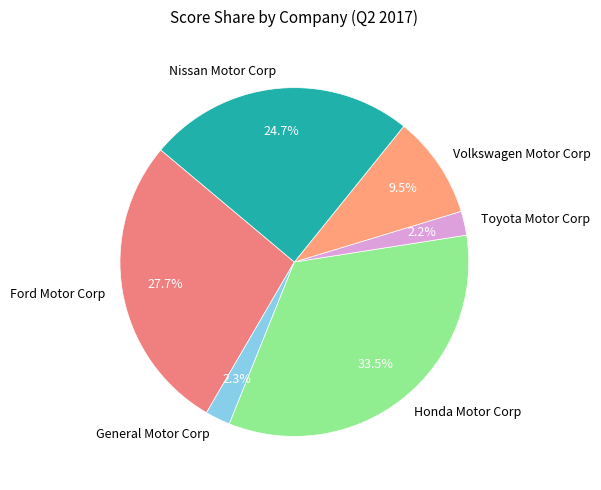

What is the total percentage of Ford Motor Corp and General Motor Corp?

30.0%